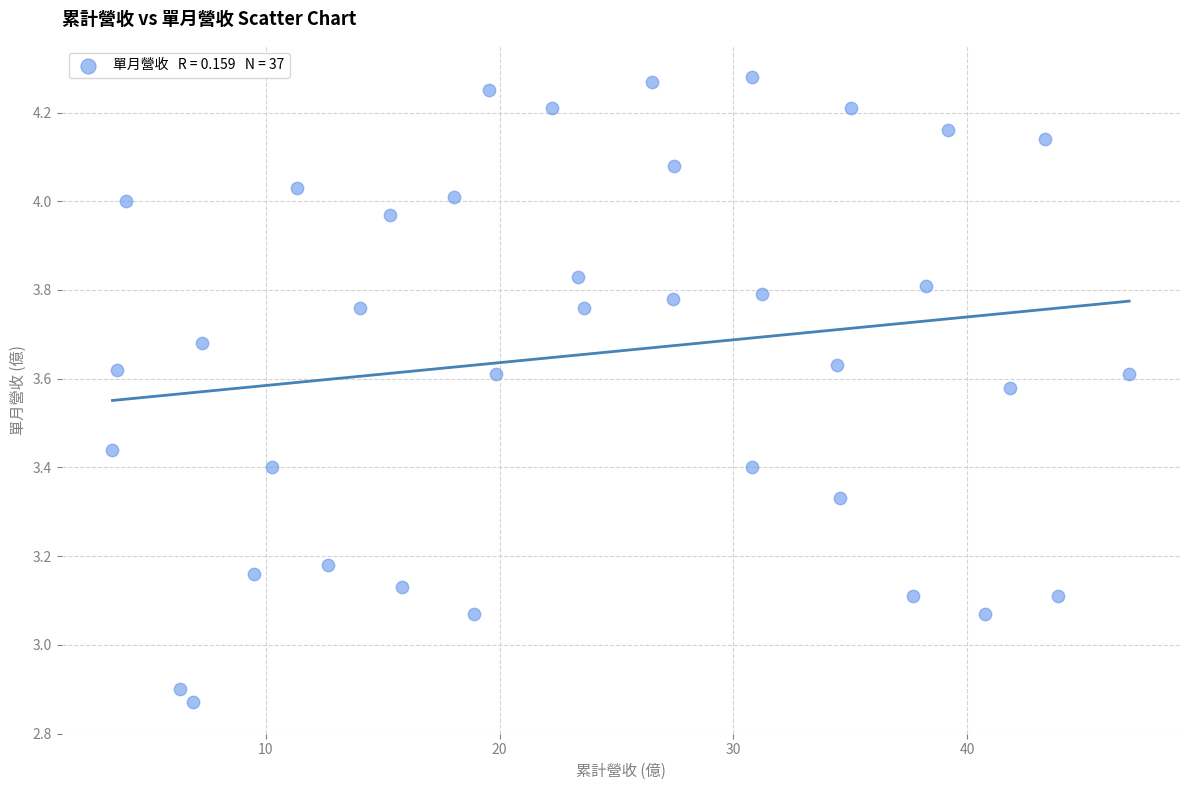

What is the range of Y values (max minus min)?

1.4